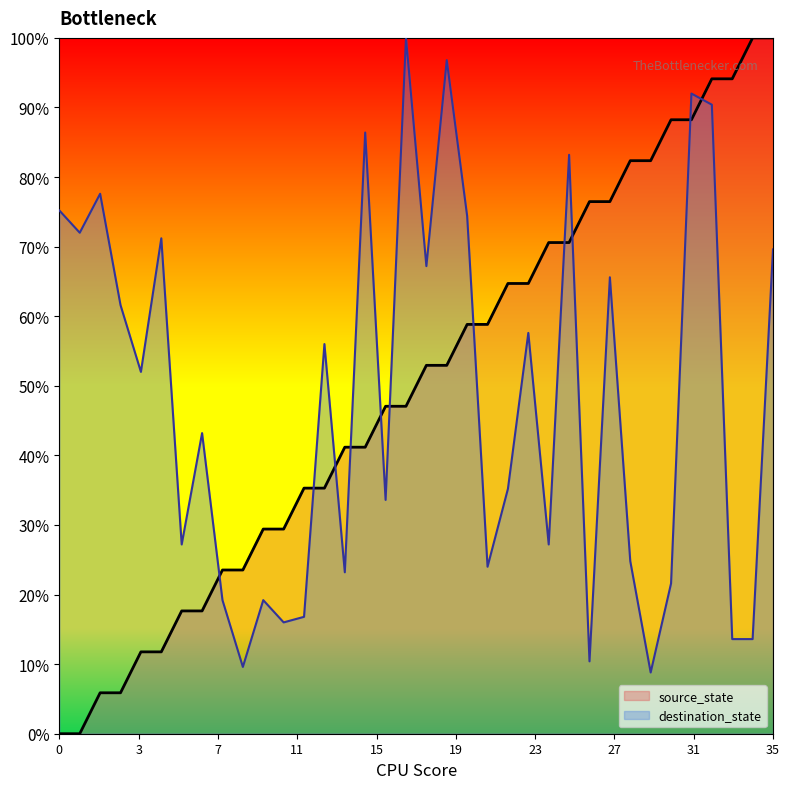

What is the sum of all destination_state values?

1736.0